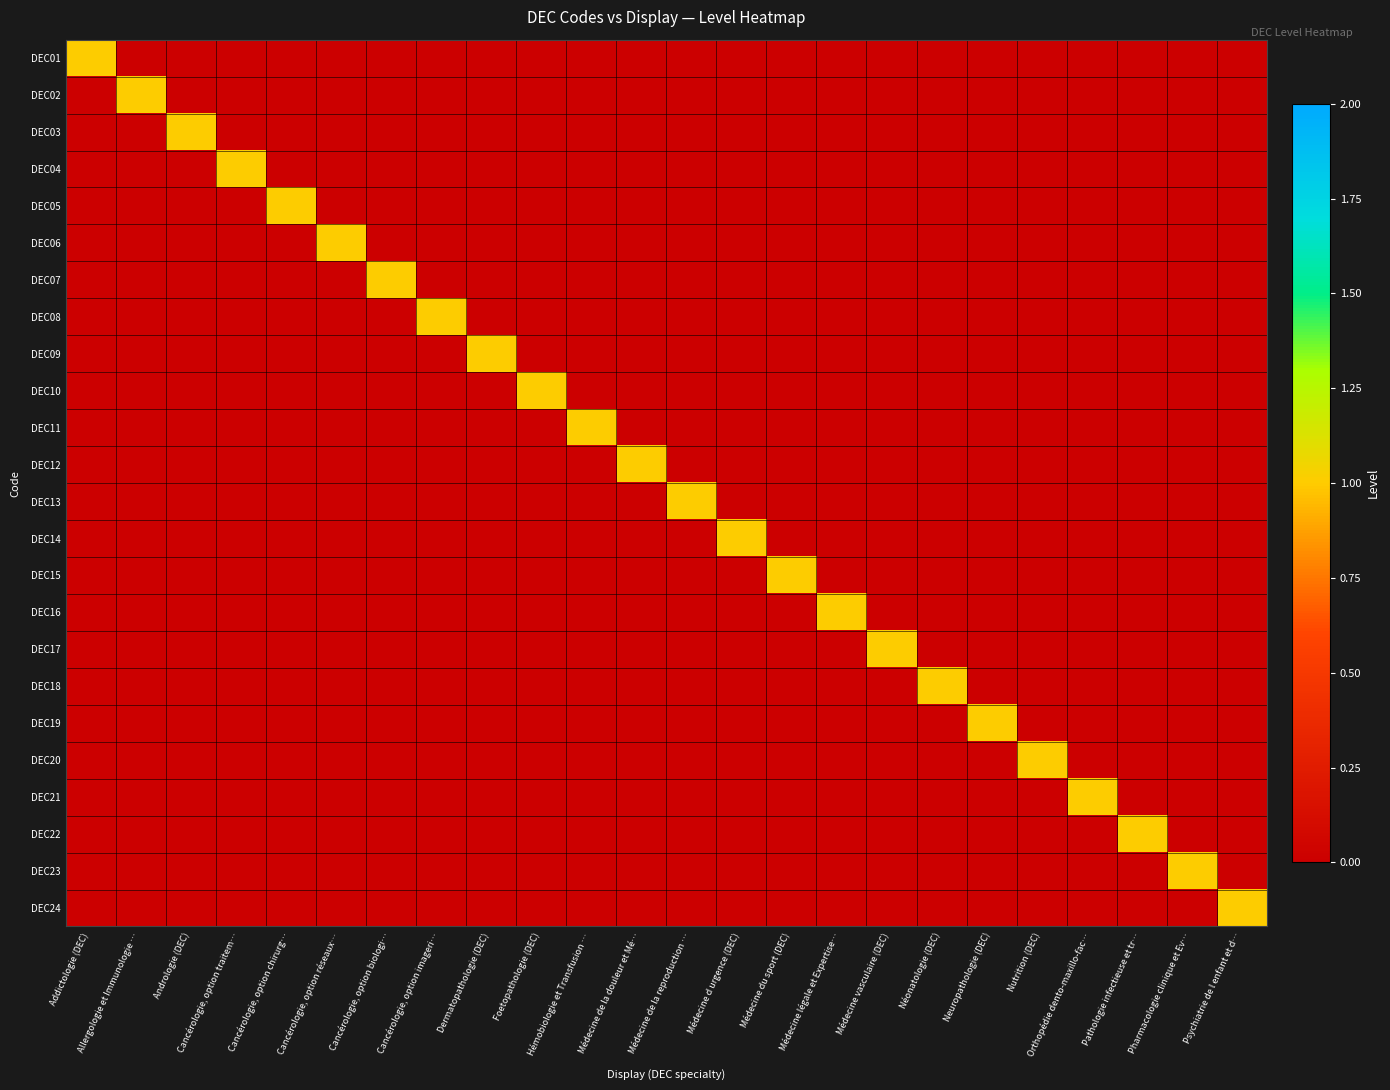

Reading right to left, transcribe all the data shown in this chart.

DEC01: Psychiatrie de l enfant et d…=0	Pharmacologie clinique et Ev…=0	Pathologie infectieuse et tr…=0	Orthopédie dento-maxillo-fac…=0	Nutrition (DEC)=0	Neuropathologie (DEC)=0	Néonatologie (DEC)=0	Médecine vasculaire (DEC)=0	Médecine légale et Expertise…=0	Médecine du sport (DEC)=0	Médecine d urgence (DEC)=0	Médecine de la reproduction …=0	Médecine de la douleur et Mé…=0	Hémobiologie et Transfusion …=0	Foetopathologie (DEC)=0	Dermatopathologie (DEC)=0	Cancérologie, option imageri…=0	Cancérologie, option biologi…=0	Cancérologie, option réseaux…=0	Cancérologie, option chirurg…=0	Cancérologie, option traitem…=0	Andrologie (DEC)=0	Allergologie et Immunologie …=0	Addictologie (DEC)=1
DEC02: Psychiatrie de l enfant et d…=0	Pharmacologie clinique et Ev…=0	Pathologie infectieuse et tr…=0	Orthopédie dento-maxillo-fac…=0	Nutrition (DEC)=0	Neuropathologie (DEC)=0	Néonatologie (DEC)=0	Médecine vasculaire (DEC)=0	Médecine légale et Expertise…=0	Médecine du sport (DEC)=0	Médecine d urgence (DEC)=0	Médecine de la reproduction …=0	Médecine de la douleur et Mé…=0	Hémobiologie et Transfusion …=0	Foetopathologie (DEC)=0	Dermatopathologie (DEC)=0	Cancérologie, option imageri…=0	Cancérologie, option biologi…=0	Cancérologie, option réseaux…=0	Cancérologie, option chirurg…=0	Cancérologie, option traitem…=0	Andrologie (DEC)=0	Allergologie et Immunologie …=1	Addictologie (DEC)=0
DEC03: Psychiatrie de l enfant et d…=0	Pharmacologie clinique et Ev…=0	Pathologie infectieuse et tr…=0	Orthopédie dento-maxillo-fac…=0	Nutrition (DEC)=0	Neuropathologie (DEC)=0	Néonatologie (DEC)=0	Médecine vasculaire (DEC)=0	Médecine légale et Expertise…=0	Médecine du sport (DEC)=0	Médecine d urgence (DEC)=0	Médecine de la reproduction …=0	Médecine de la douleur et Mé…=0	Hémobiologie et Transfusion …=0	Foetopathologie (DEC)=0	Dermatopathologie (DEC)=0	Cancérologie, option imageri…=0	Cancérologie, option biologi…=0	Cancérologie, option réseaux…=0	Cancérologie, option chirurg…=0	Cancérologie, option traitem…=0	Andrologie (DEC)=1	Allergologie et Immunologie …=0	Addictologie (DEC)=0
DEC04: Psychiatrie de l enfant et d…=0	Pharmacologie clinique et Ev…=0	Pathologie infectieuse et tr…=0	Orthopédie dento-maxillo-fac…=0	Nutrition (DEC)=0	Neuropathologie (DEC)=0	Néonatologie (DEC)=0	Médecine vasculaire (DEC)=0	Médecine légale et Expertise…=0	Médecine du sport (DEC)=0	Médecine d urgence (DEC)=0	Médecine de la reproduction …=0	Médecine de la douleur et Mé…=0	Hémobiologie et Transfusion …=0	Foetopathologie (DEC)=0	Dermatopathologie (DEC)=0	Cancérologie, option imageri…=0	Cancérologie, option biologi…=0	Cancérologie, option réseaux…=0	Cancérologie, option chirurg…=0	Cancérologie, option traitem…=1	Andrologie (DEC)=0	Allergologie et Immunologie …=0	Addictologie (DEC)=0
DEC05: Psychiatrie de l enfant et d…=0	Pharmacologie clinique et Ev…=0	Pathologie infectieuse et tr…=0	Orthopédie dento-maxillo-fac…=0	Nutrition (DEC)=0	Neuropathologie (DEC)=0	Néonatologie (DEC)=0	Médecine vasculaire (DEC)=0	Médecine légale et Expertise…=0	Médecine du sport (DEC)=0	Médecine d urgence (DEC)=0	Médecine de la reproduction …=0	Médecine de la douleur et Mé…=0	Hémobiologie et Transfusion …=0	Foetopathologie (DEC)=0	Dermatopathologie (DEC)=0	Cancérologie, option imageri…=0	Cancérologie, option biologi…=0	Cancérologie, option réseaux…=0	Cancérologie, option chirurg…=1	Cancérologie, option traitem…=0	Andrologie (DEC)=0	Allergologie et Immunologie …=0	Addictologie (DEC)=0
DEC06: Psychiatrie de l enfant et d…=0	Pharmacologie clinique et Ev…=0	Pathologie infectieuse et tr…=0	Orthopédie dento-maxillo-fac…=0	Nutrition (DEC)=0	Neuropathologie (DEC)=0	Néonatologie (DEC)=0	Médecine vasculaire (DEC)=0	Médecine légale et Expertise…=0	Médecine du sport (DEC)=0	Médecine d urgence (DEC)=0	Médecine de la reproduction …=0	Médecine de la douleur et Mé…=0	Hémobiologie et Transfusion …=0	Foetopathologie (DEC)=0	Dermatopathologie (DEC)=0	Cancérologie, option imageri…=0	Cancérologie, option biologi…=0	Cancérologie, option réseaux…=1	Cancérologie, option chirurg…=0	Cancérologie, option traitem…=0	Andrologie (DEC)=0	Allergologie et Immunologie …=0	Addictologie (DEC)=0
DEC07: Psychiatrie de l enfant et d…=0	Pharmacologie clinique et Ev…=0	Pathologie infectieuse et tr…=0	Orthopédie dento-maxillo-fac…=0	Nutrition (DEC)=0	Neuropathologie (DEC)=0	Néonatologie (DEC)=0	Médecine vasculaire (DEC)=0	Médecine légale et Expertise…=0	Médecine du sport (DEC)=0	Médecine d urgence (DEC)=0	Médecine de la reproduction …=0	Médecine de la douleur et Mé…=0	Hémobiologie et Transfusion …=0	Foetopathologie (DEC)=0	Dermatopathologie (DEC)=0	Cancérologie, option imageri…=0	Cancérologie, option biologi…=1	Cancérologie, option réseaux…=0	Cancérologie, option chirurg…=0	Cancérologie, option traitem…=0	Andrologie (DEC)=0	Allergologie et Immunologie …=0	Addictologie (DEC)=0
DEC08: Psychiatrie de l enfant et d…=0	Pharmacologie clinique et Ev…=0	Pathologie infectieuse et tr…=0	Orthopédie dento-maxillo-fac…=0	Nutrition (DEC)=0	Neuropathologie (DEC)=0	Néonatologie (DEC)=0	Médecine vasculaire (DEC)=0	Médecine légale et Expertise…=0	Médecine du sport (DEC)=0	Médecine d urgence (DEC)=0	Médecine de la reproduction …=0	Médecine de la douleur et Mé…=0	Hémobiologie et Transfusion …=0	Foetopathologie (DEC)=0	Dermatopathologie (DEC)=0	Cancérologie, option imageri…=1	Cancérologie, option biologi…=0	Cancérologie, option réseaux…=0	Cancérologie, option chirurg…=0	Cancérologie, option traitem…=0	Andrologie (DEC)=0	Allergologie et Immunologie …=0	Addictologie (DEC)=0
DEC09: Psychiatrie de l enfant et d…=0	Pharmacologie clinique et Ev…=0	Pathologie infectieuse et tr…=0	Orthopédie dento-maxillo-fac…=0	Nutrition (DEC)=0	Neuropathologie (DEC)=0	Néonatologie (DEC)=0	Médecine vasculaire (DEC)=0	Médecine légale et Expertise…=0	Médecine du sport (DEC)=0	Médecine d urgence (DEC)=0	Médecine de la reproduction …=0	Médecine de la douleur et Mé…=0	Hémobiologie et Transfusion …=0	Foetopathologie (DEC)=0	Dermatopathologie (DEC)=1	Cancérologie, option imageri…=0	Cancérologie, option biologi…=0	Cancérologie, option réseaux…=0	Cancérologie, option chirurg…=0	Cancérologie, option traitem…=0	Andrologie (DEC)=0	Allergologie et Immunologie …=0	Addictologie (DEC)=0
DEC10: Psychiatrie de l enfant et d…=0	Pharmacologie clinique et Ev…=0	Pathologie infectieuse et tr…=0	Orthopédie dento-maxillo-fac…=0	Nutrition (DEC)=0	Neuropathologie (DEC)=0	Néonatologie (DEC)=0	Médecine vasculaire (DEC)=0	Médecine légale et Expertise…=0	Médecine du sport (DEC)=0	Médecine d urgence (DEC)=0	Médecine de la reproduction …=0	Médecine de la douleur et Mé…=0	Hémobiologie et Transfusion …=0	Foetopathologie (DEC)=1	Dermatopathologie (DEC)=0	Cancérologie, option imageri…=0	Cancérologie, option biologi…=0	Cancérologie, option réseaux…=0	Cancérologie, option chirurg…=0	Cancérologie, option traitem…=0	Andrologie (DEC)=0	Allergologie et Immunologie …=0	Addictologie (DEC)=0
DEC11: Psychiatrie de l enfant et d…=0	Pharmacologie clinique et Ev…=0	Pathologie infectieuse et tr…=0	Orthopédie dento-maxillo-fac…=0	Nutrition (DEC)=0	Neuropathologie (DEC)=0	Néonatologie (DEC)=0	Médecine vasculaire (DEC)=0	Médecine légale et Expertise…=0	Médecine du sport (DEC)=0	Médecine d urgence (DEC)=0	Médecine de la reproduction …=0	Médecine de la douleur et Mé…=0	Hémobiologie et Transfusion …=1	Foetopathologie (DEC)=0	Dermatopathologie (DEC)=0	Cancérologie, option imageri…=0	Cancérologie, option biologi…=0	Cancérologie, option réseaux…=0	Cancérologie, option chirurg…=0	Cancérologie, option traitem…=0	Andrologie (DEC)=0	Allergologie et Immunologie …=0	Addictologie (DEC)=0
DEC12: Psychiatrie de l enfant et d…=0	Pharmacologie clinique et Ev…=0	Pathologie infectieuse et tr…=0	Orthopédie dento-maxillo-fac…=0	Nutrition (DEC)=0	Neuropathologie (DEC)=0	Néonatologie (DEC)=0	Médecine vasculaire (DEC)=0	Médecine légale et Expertise…=0	Médecine du sport (DEC)=0	Médecine d urgence (DEC)=0	Médecine de la reproduction …=0	Médecine de la douleur et Mé…=1	Hémobiologie et Transfusion …=0	Foetopathologie (DEC)=0	Dermatopathologie (DEC)=0	Cancérologie, option imageri…=0	Cancérologie, option biologi…=0	Cancérologie, option réseaux…=0	Cancérologie, option chirurg…=0	Cancérologie, option traitem…=0	Andrologie (DEC)=0	Allergologie et Immunologie …=0	Addictologie (DEC)=0
DEC13: Psychiatrie de l enfant et d…=0	Pharmacologie clinique et Ev…=0	Pathologie infectieuse et tr…=0	Orthopédie dento-maxillo-fac…=0	Nutrition (DEC)=0	Neuropathologie (DEC)=0	Néonatologie (DEC)=0	Médecine vasculaire (DEC)=0	Médecine légale et Expertise…=0	Médecine du sport (DEC)=0	Médecine d urgence (DEC)=0	Médecine de la reproduction …=1	Médecine de la douleur et Mé…=0	Hémobiologie et Transfusion …=0	Foetopathologie (DEC)=0	Dermatopathologie (DEC)=0	Cancérologie, option imageri…=0	Cancérologie, option biologi…=0	Cancérologie, option réseaux…=0	Cancérologie, option chirurg…=0	Cancérologie, option traitem…=0	Andrologie (DEC)=0	Allergologie et Immunologie …=0	Addictologie (DEC)=0
DEC14: Psychiatrie de l enfant et d…=0	Pharmacologie clinique et Ev…=0	Pathologie infectieuse et tr…=0	Orthopédie dento-maxillo-fac…=0	Nutrition (DEC)=0	Neuropathologie (DEC)=0	Néonatologie (DEC)=0	Médecine vasculaire (DEC)=0	Médecine légale et Expertise…=0	Médecine du sport (DEC)=0	Médecine d urgence (DEC)=1	Médecine de la reproduction …=0	Médecine de la douleur et Mé…=0	Hémobiologie et Transfusion …=0	Foetopathologie (DEC)=0	Dermatopathologie (DEC)=0	Cancérologie, option imageri…=0	Cancérologie, option biologi…=0	Cancérologie, option réseaux…=0	Cancérologie, option chirurg…=0	Cancérologie, option traitem…=0	Andrologie (DEC)=0	Allergologie et Immunologie …=0	Addictologie (DEC)=0
DEC15: Psychiatrie de l enfant et d…=0	Pharmacologie clinique et Ev…=0	Pathologie infectieuse et tr…=0	Orthopédie dento-maxillo-fac…=0	Nutrition (DEC)=0	Neuropathologie (DEC)=0	Néonatologie (DEC)=0	Médecine vasculaire (DEC)=0	Médecine légale et Expertise…=0	Médecine du sport (DEC)=1	Médecine d urgence (DEC)=0	Médecine de la reproduction …=0	Médecine de la douleur et Mé…=0	Hémobiologie et Transfusion …=0	Foetopathologie (DEC)=0	Dermatopathologie (DEC)=0	Cancérologie, option imageri…=0	Cancérologie, option biologi…=0	Cancérologie, option réseaux…=0	Cancérologie, option chirurg…=0	Cancérologie, option traitem…=0	Andrologie (DEC)=0	Allergologie et Immunologie …=0	Addictologie (DEC)=0
DEC16: Psychiatrie de l enfant et d…=0	Pharmacologie clinique et Ev…=0	Pathologie infectieuse et tr…=0	Orthopédie dento-maxillo-fac…=0	Nutrition (DEC)=0	Neuropathologie (DEC)=0	Néonatologie (DEC)=0	Médecine vasculaire (DEC)=0	Médecine légale et Expertise…=1	Médecine du sport (DEC)=0	Médecine d urgence (DEC)=0	Médecine de la reproduction …=0	Médecine de la douleur et Mé…=0	Hémobiologie et Transfusion …=0	Foetopathologie (DEC)=0	Dermatopathologie (DEC)=0	Cancérologie, option imageri…=0	Cancérologie, option biologi…=0	Cancérologie, option réseaux…=0	Cancérologie, option chirurg…=0	Cancérologie, option traitem…=0	Andrologie (DEC)=0	Allergologie et Immunologie …=0	Addictologie (DEC)=0
DEC17: Psychiatrie de l enfant et d…=0	Pharmacologie clinique et Ev…=0	Pathologie infectieuse et tr…=0	Orthopédie dento-maxillo-fac…=0	Nutrition (DEC)=0	Neuropathologie (DEC)=0	Néonatologie (DEC)=0	Médecine vasculaire (DEC)=1	Médecine légale et Expertise…=0	Médecine du sport (DEC)=0	Médecine d urgence (DEC)=0	Médecine de la reproduction …=0	Médecine de la douleur et Mé…=0	Hémobiologie et Transfusion …=0	Foetopathologie (DEC)=0	Dermatopathologie (DEC)=0	Cancérologie, option imageri…=0	Cancérologie, option biologi…=0	Cancérologie, option réseaux…=0	Cancérologie, option chirurg…=0	Cancérologie, option traitem…=0	Andrologie (DEC)=0	Allergologie et Immunologie …=0	Addictologie (DEC)=0
DEC18: Psychiatrie de l enfant et d…=0	Pharmacologie clinique et Ev…=0	Pathologie infectieuse et tr…=0	Orthopédie dento-maxillo-fac…=0	Nutrition (DEC)=0	Neuropathologie (DEC)=0	Néonatologie (DEC)=1	Médecine vasculaire (DEC)=0	Médecine légale et Expertise…=0	Médecine du sport (DEC)=0	Médecine d urgence (DEC)=0	Médecine de la reproduction …=0	Médecine de la douleur et Mé…=0	Hémobiologie et Transfusion …=0	Foetopathologie (DEC)=0	Dermatopathologie (DEC)=0	Cancérologie, option imageri…=0	Cancérologie, option biologi…=0	Cancérologie, option réseaux…=0	Cancérologie, option chirurg…=0	Cancérologie, option traitem…=0	Andrologie (DEC)=0	Allergologie et Immunologie …=0	Addictologie (DEC)=0
DEC19: Psychiatrie de l enfant et d…=0	Pharmacologie clinique et Ev…=0	Pathologie infectieuse et tr…=0	Orthopédie dento-maxillo-fac…=0	Nutrition (DEC)=0	Neuropathologie (DEC)=1	Néonatologie (DEC)=0	Médecine vasculaire (DEC)=0	Médecine légale et Expertise…=0	Médecine du sport (DEC)=0	Médecine d urgence (DEC)=0	Médecine de la reproduction …=0	Médecine de la douleur et Mé…=0	Hémobiologie et Transfusion …=0	Foetopathologie (DEC)=0	Dermatopathologie (DEC)=0	Cancérologie, option imageri…=0	Cancérologie, option biologi…=0	Cancérologie, option réseaux…=0	Cancérologie, option chirurg…=0	Cancérologie, option traitem…=0	Andrologie (DEC)=0	Allergologie et Immunologie …=0	Addictologie (DEC)=0
DEC20: Psychiatrie de l enfant et d…=0	Pharmacologie clinique et Ev…=0	Pathologie infectieuse et tr…=0	Orthopédie dento-maxillo-fac…=0	Nutrition (DEC)=1	Neuropathologie (DEC)=0	Néonatologie (DEC)=0	Médecine vasculaire (DEC)=0	Médecine légale et Expertise…=0	Médecine du sport (DEC)=0	Médecine d urgence (DEC)=0	Médecine de la reproduction …=0	Médecine de la douleur et Mé…=0	Hémobiologie et Transfusion …=0	Foetopathologie (DEC)=0	Dermatopathologie (DEC)=0	Cancérologie, option imageri…=0	Cancérologie, option biologi…=0	Cancérologie, option réseaux…=0	Cancérologie, option chirurg…=0	Cancérologie, option traitem…=0	Andrologie (DEC)=0	Allergologie et Immunologie …=0	Addictologie (DEC)=0
DEC21: Psychiatrie de l enfant et d…=0	Pharmacologie clinique et Ev…=0	Pathologie infectieuse et tr…=0	Orthopédie dento-maxillo-fac…=1	Nutrition (DEC)=0	Neuropathologie (DEC)=0	Néonatologie (DEC)=0	Médecine vasculaire (DEC)=0	Médecine légale et Expertise…=0	Médecine du sport (DEC)=0	Médecine d urgence (DEC)=0	Médecine de la reproduction …=0	Médecine de la douleur et Mé…=0	Hémobiologie et Transfusion …=0	Foetopathologie (DEC)=0	Dermatopathologie (DEC)=0	Cancérologie, option imageri…=0	Cancérologie, option biologi…=0	Cancérologie, option réseaux…=0	Cancérologie, option chirurg…=0	Cancérologie, option traitem…=0	Andrologie (DEC)=0	Allergologie et Immunologie …=0	Addictologie (DEC)=0
DEC22: Psychiatrie de l enfant et d…=0	Pharmacologie clinique et Ev…=0	Pathologie infectieuse et tr…=1	Orthopédie dento-maxillo-fac…=0	Nutrition (DEC)=0	Neuropathologie (DEC)=0	Néonatologie (DEC)=0	Médecine vasculaire (DEC)=0	Médecine légale et Expertise…=0	Médecine du sport (DEC)=0	Médecine d urgence (DEC)=0	Médecine de la reproduction …=0	Médecine de la douleur et Mé…=0	Hémobiologie et Transfusion …=0	Foetopathologie (DEC)=0	Dermatopathologie (DEC)=0	Cancérologie, option imageri…=0	Cancérologie, option biologi…=0	Cancérologie, option réseaux…=0	Cancérologie, option chirurg…=0	Cancérologie, option traitem…=0	Andrologie (DEC)=0	Allergologie et Immunologie …=0	Addictologie (DEC)=0
DEC23: Psychiatrie de l enfant et d…=0	Pharmacologie clinique et Ev…=1	Pathologie infectieuse et tr…=0	Orthopédie dento-maxillo-fac…=0	Nutrition (DEC)=0	Neuropathologie (DEC)=0	Néonatologie (DEC)=0	Médecine vasculaire (DEC)=0	Médecine légale et Expertise…=0	Médecine du sport (DEC)=0	Médecine d urgence (DEC)=0	Médecine de la reproduction …=0	Médecine de la douleur et Mé…=0	Hémobiologie et Transfusion …=0	Foetopathologie (DEC)=0	Dermatopathologie (DEC)=0	Cancérologie, option imageri…=0	Cancérologie, option biologi…=0	Cancérologie, option réseaux…=0	Cancérologie, option chirurg…=0	Cancérologie, option traitem…=0	Andrologie (DEC)=0	Allergologie et Immunologie …=0	Addictologie (DEC)=0
DEC24: Psychiatrie de l enfant et d…=1	Pharmacologie clinique et Ev…=0	Pathologie infectieuse et tr…=0	Orthopédie dento-maxillo-fac…=0	Nutrition (DEC)=0	Neuropathologie (DEC)=0	Néonatologie (DEC)=0	Médecine vasculaire (DEC)=0	Médecine légale et Expertise…=0	Médecine du sport (DEC)=0	Médecine d urgence (DEC)=0	Médecine de la reproduction …=0	Médecine de la douleur et Mé…=0	Hémobiologie et Transfusion …=0	Foetopathologie (DEC)=0	Dermatopathologie (DEC)=0	Cancérologie, option imageri…=0	Cancérologie, option biologi…=0	Cancérologie, option réseaux…=0	Cancérologie, option chirurg…=0	Cancérologie, option traitem…=0	Andrologie (DEC)=0	Allergologie et Immunologie …=0	Addictologie (DEC)=0